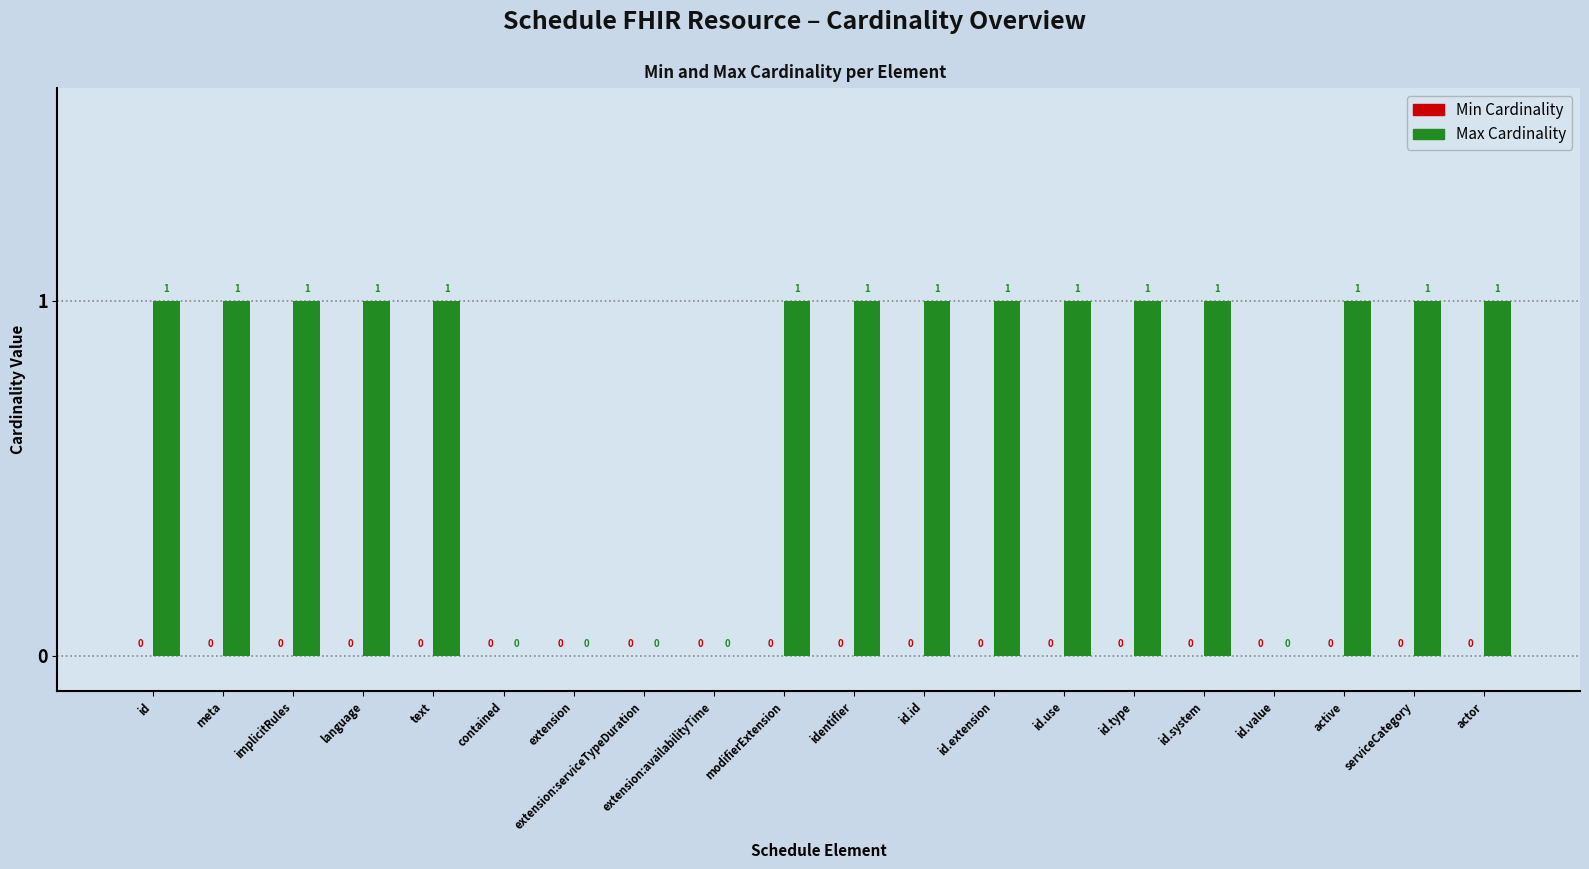

True or false: the data shows 1 at identifier.

True